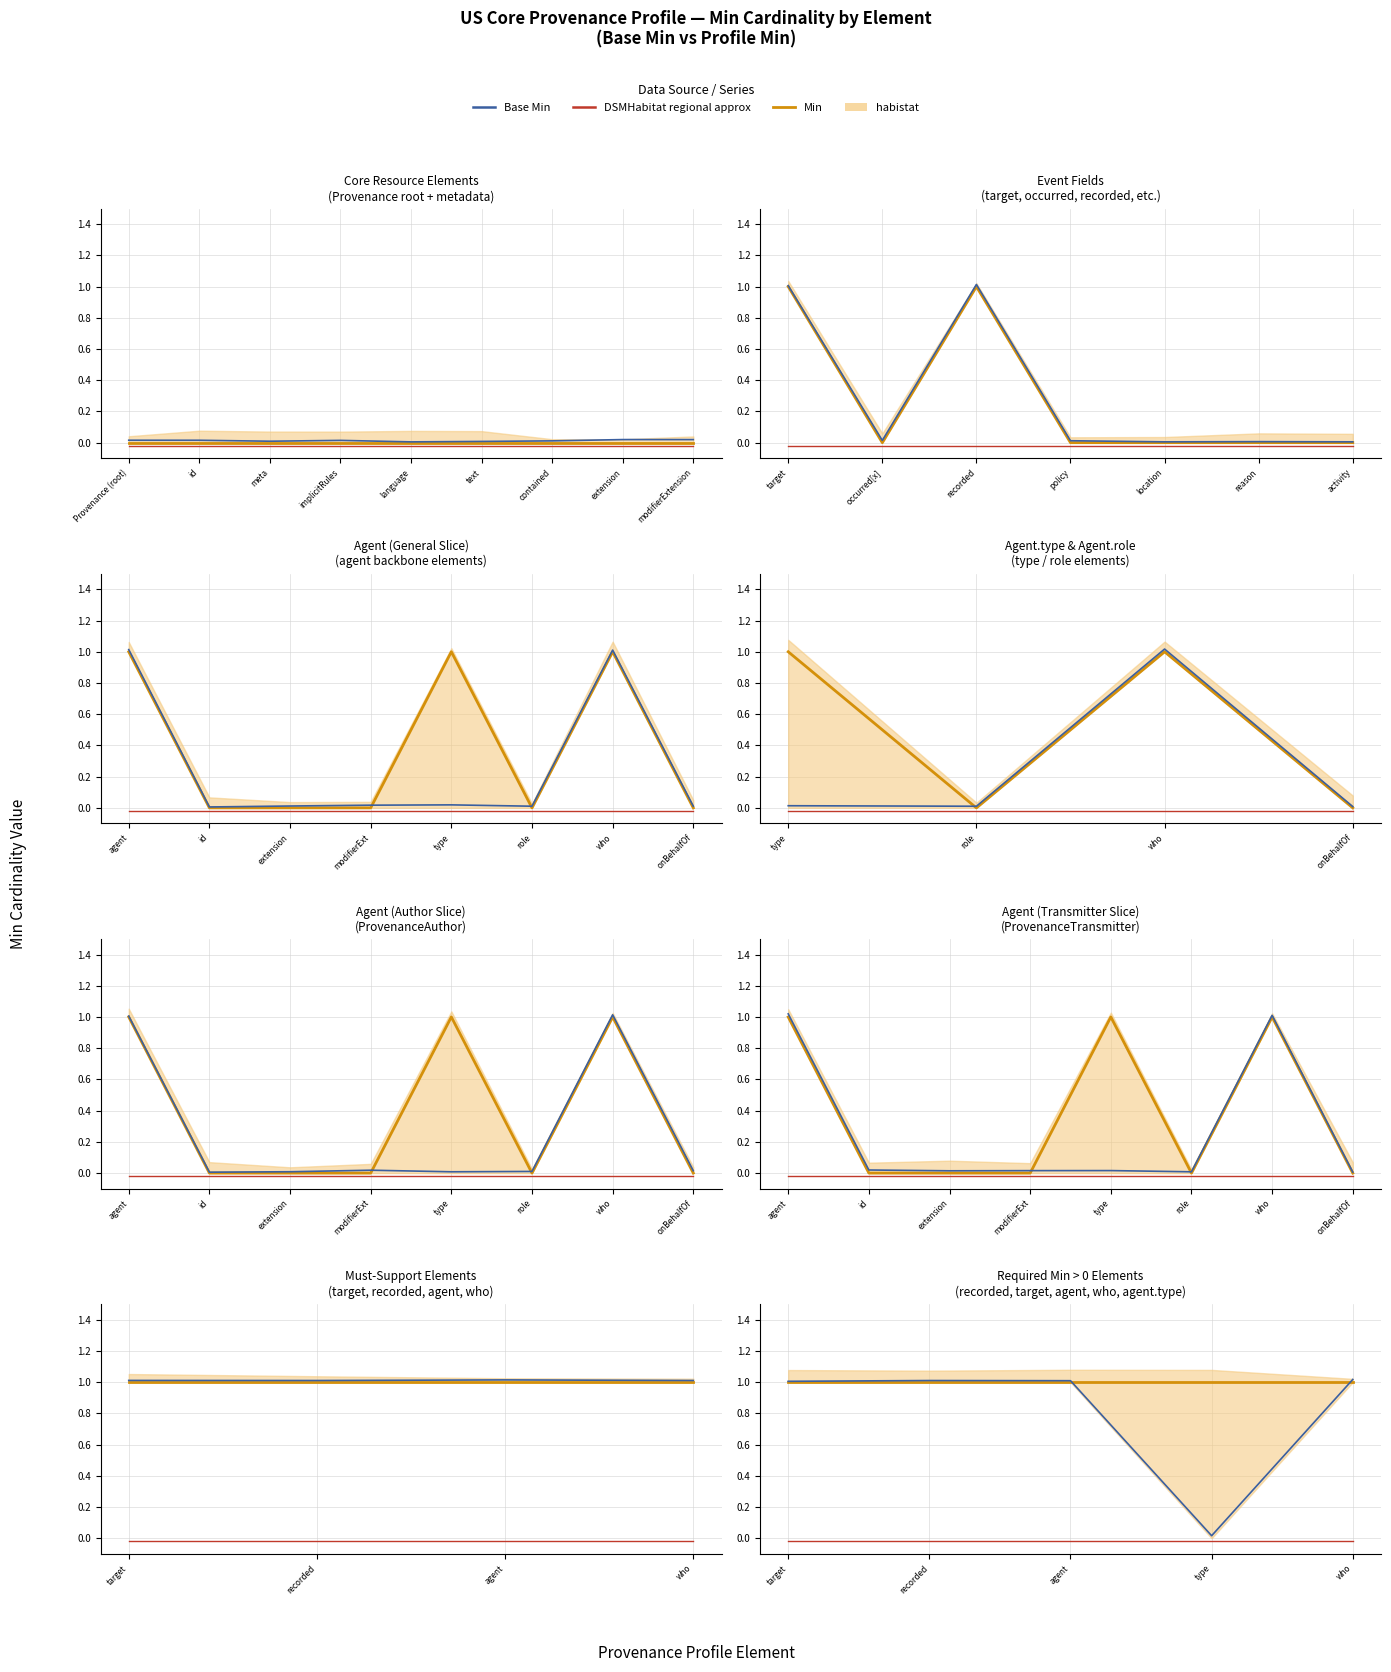

How many values in the Base Min series exceed 1?

4